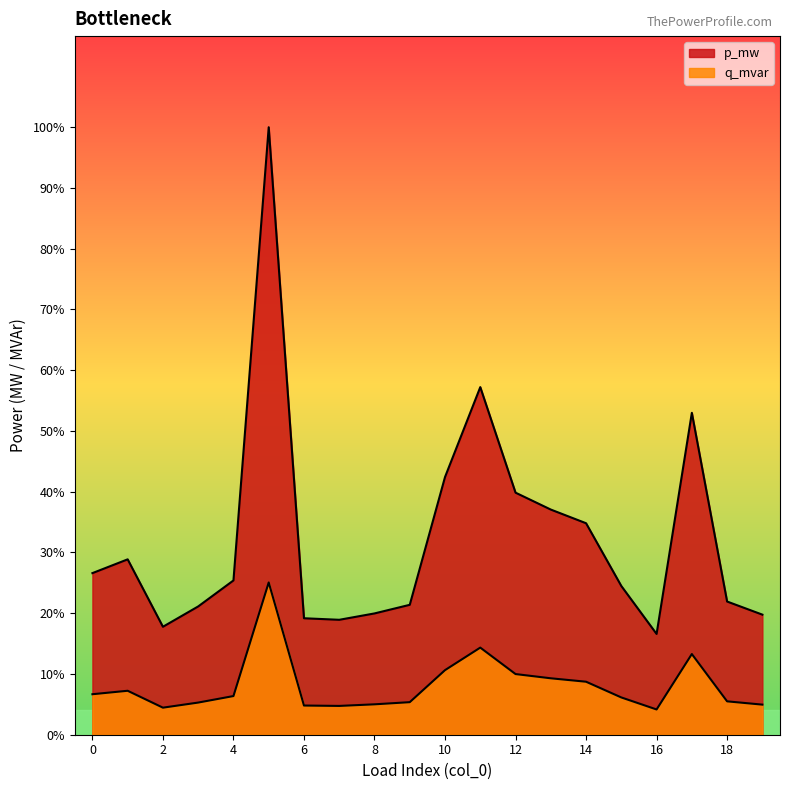

What are all the series names shown in the legend?

p_mw, q_mvar